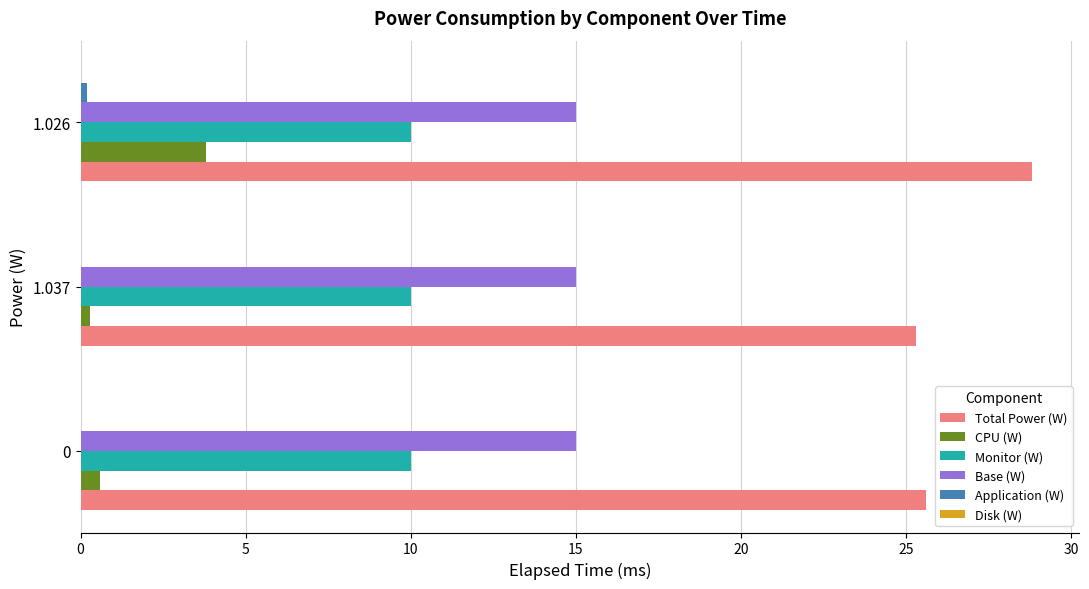

What is the spread (max minus min) of values at 0?

25.6